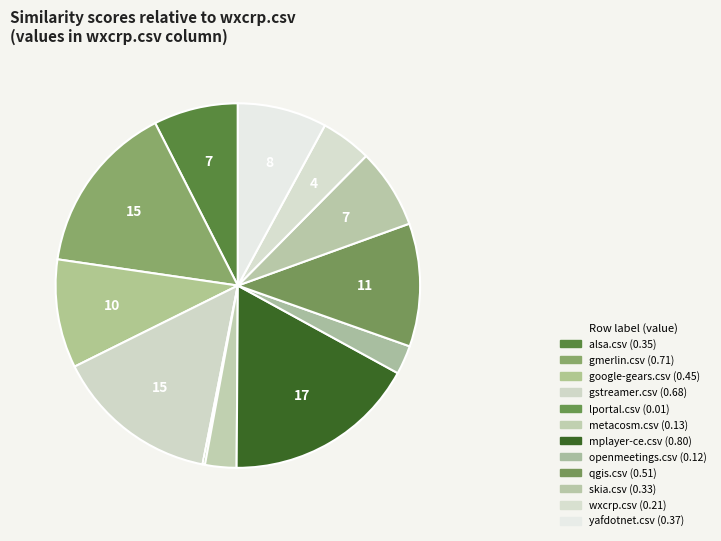

What is the largest slice in the pie chart?

mplayer-ce.csv